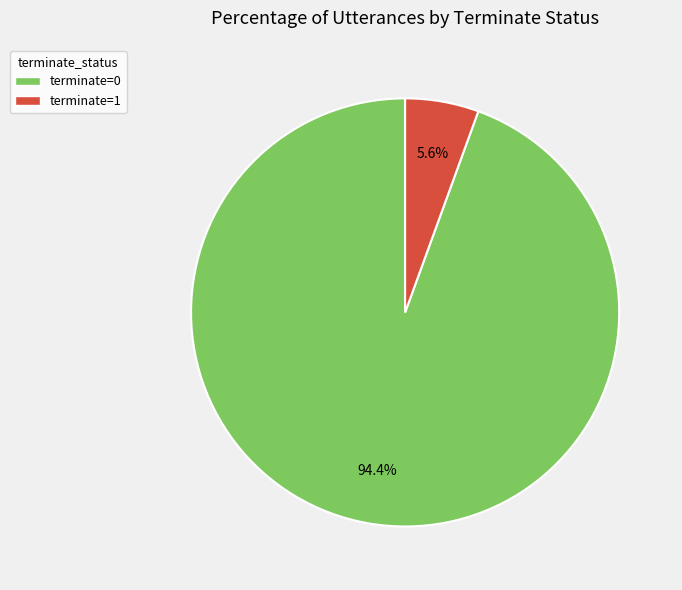

Is there a majority slice in this chart?

Yes